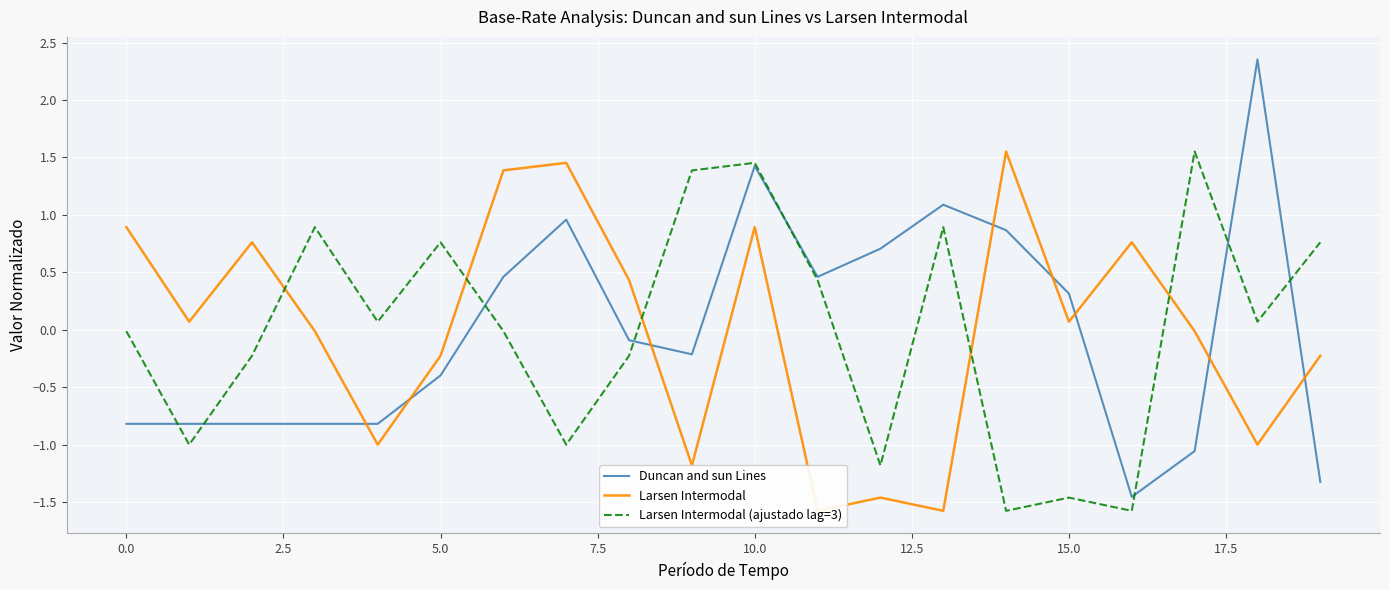

Is it true that Duncan and sun Lines equals -0.4 at 19?

False